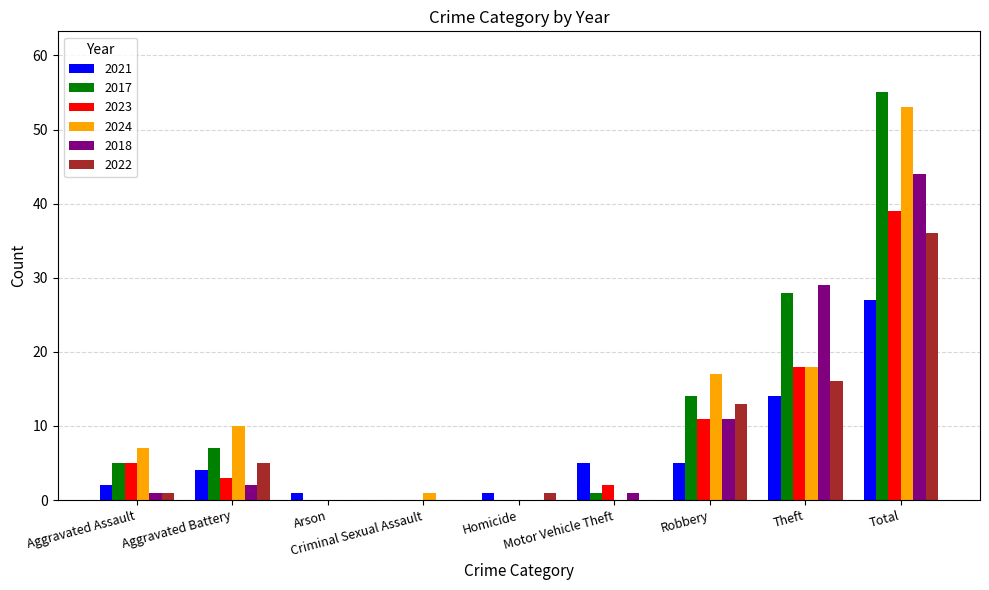

At which label is 2024 closest to 26?

Theft